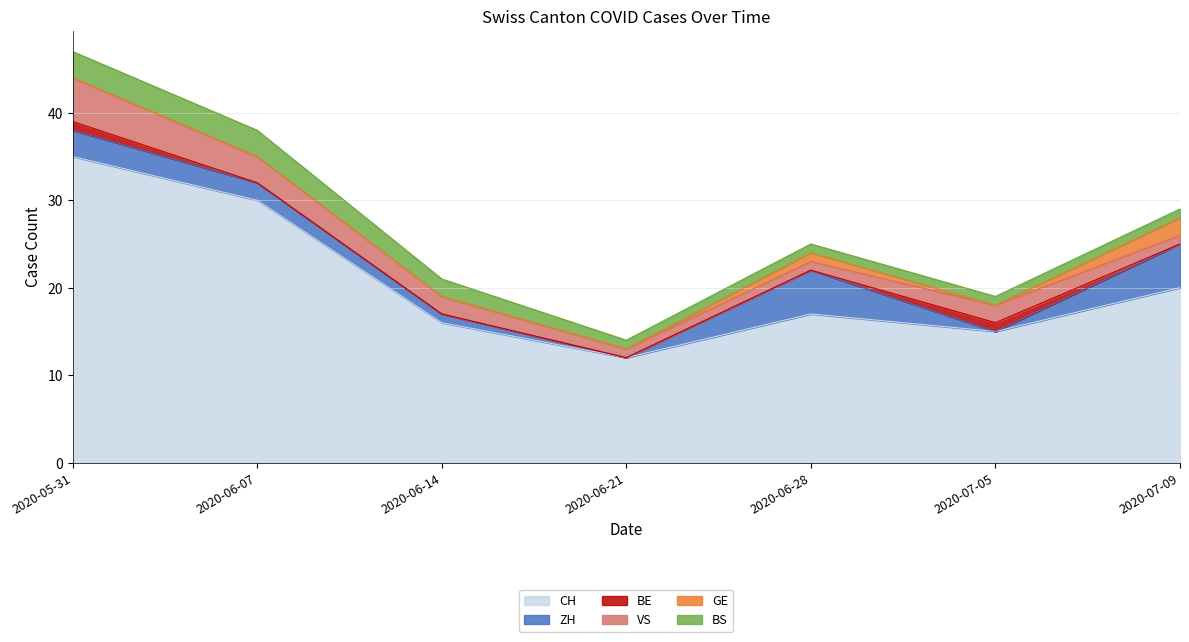

What is the maximum value shown in the chart?

35